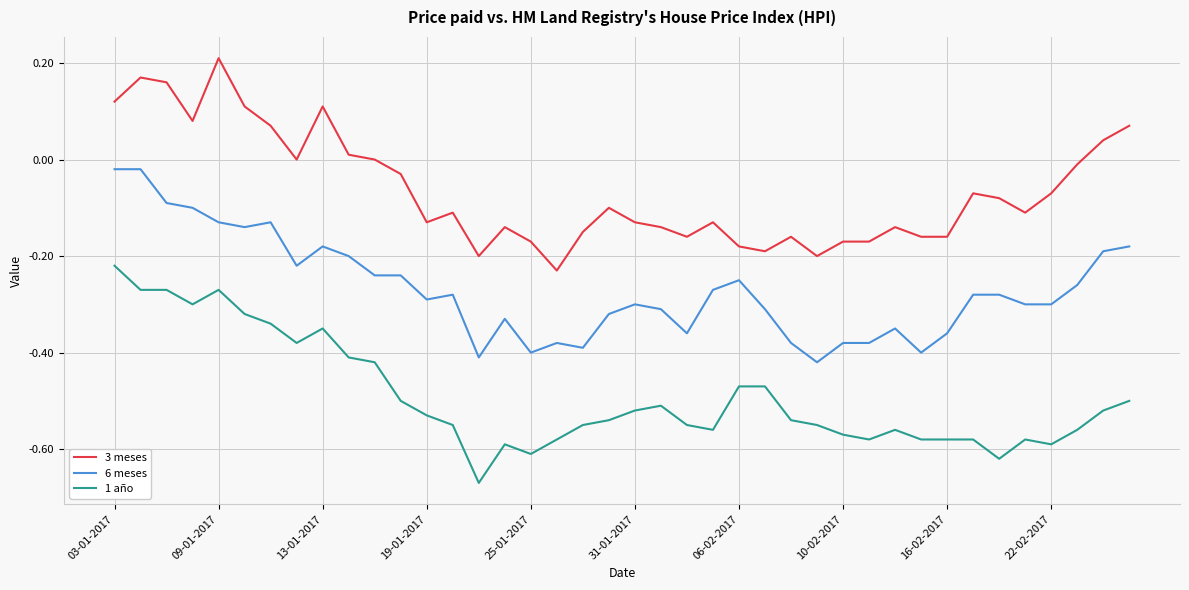

List the series in order of their overall mean, highest first.

3 meses, 6 meses, 1 año